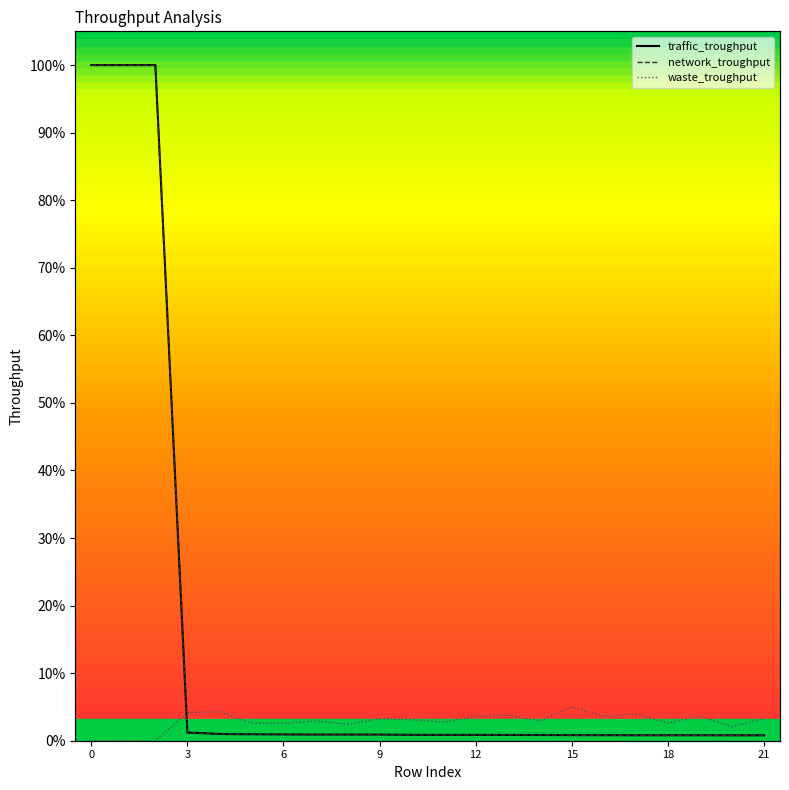

Which series has the largest range (max minus min)?

traffic_troughput